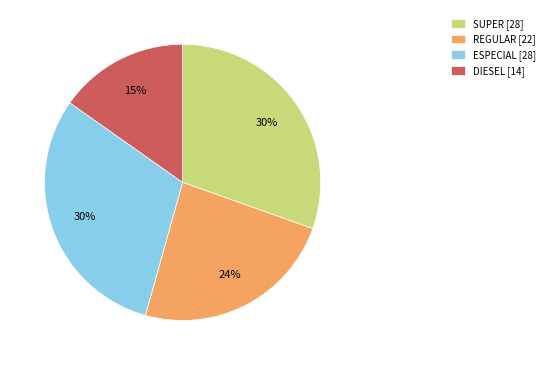

Combined, do ESPECIAL and SUPER account for over 50%?

Yes